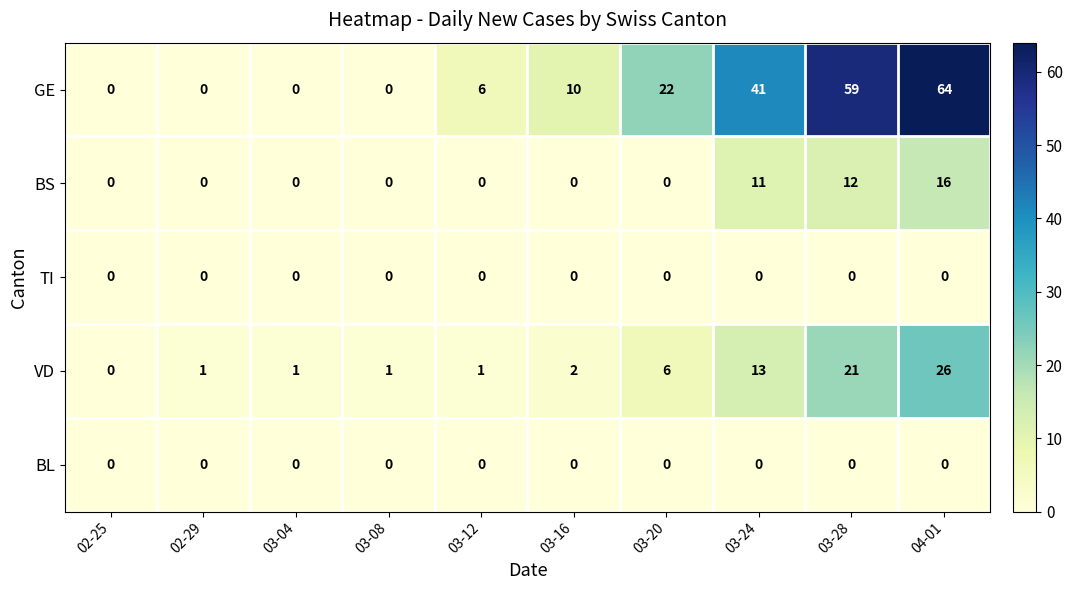

Which category has the highest value in the VD series?

04-01